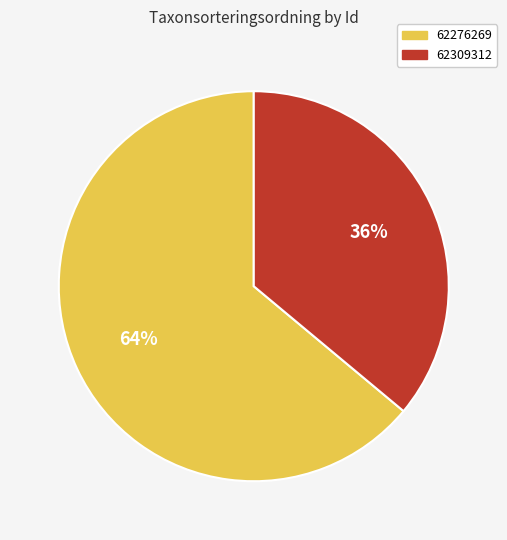

Does 62276269 account for over 50% of the chart?

Yes